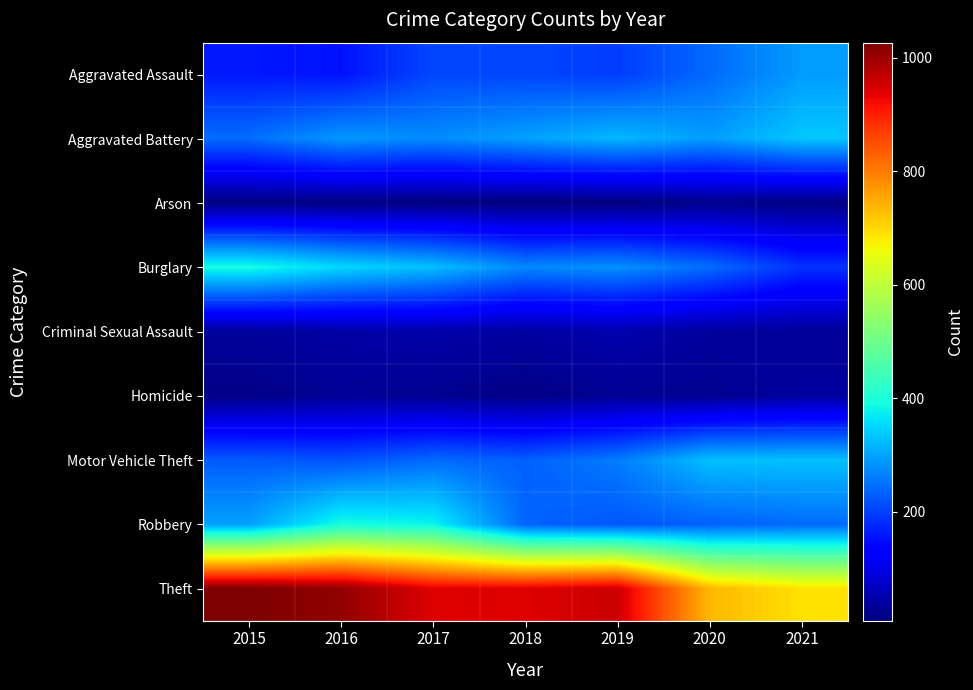

Reading right to left, extract all data points from this chart.

Aggravated Assault: 2021=292	2020=242	2019=197	2018=206	2017=207	2016=154	2015=160
Aggravated Battery: 2021=336	2020=294	2019=321	2018=297	2017=277	2016=288	2015=246
Arson: 2021=14	2020=20	2019=8	2018=9	2017=9	2016=13	2015=11
Burglary: 2021=186	2020=245	2019=281	2018=273	2017=327	2016=352	2015=393
Criminal Sexual Assault: 2021=33	2020=36	2019=51	2018=40	2017=47	2016=43	2015=34
Homicide: 2021=37	2020=24	2019=27	2018=15	2017=24	2016=29	2015=17
Motor Vehicle Theft: 2021=329	2020=328	2019=260	2018=232	2017=243	2016=218	2015=228
Robbery: 2021=244	2020=233	2019=224	2018=237	2017=381	2016=394	2015=297
Theft: 2021=691	2020=736	2019=959	2018=941	2017=941	2016=1009	2015=1027